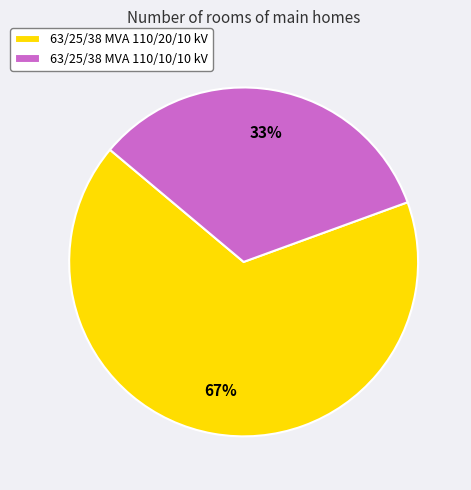

Count the number of slices in the pie.

2